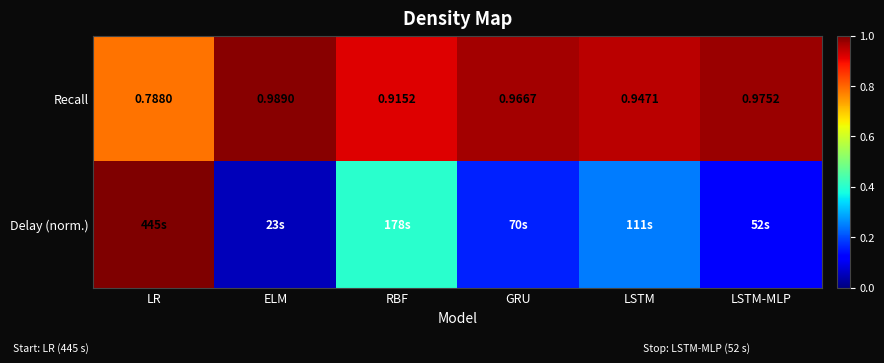

The Recall series shows 0.2 at GRU. True or false?

False